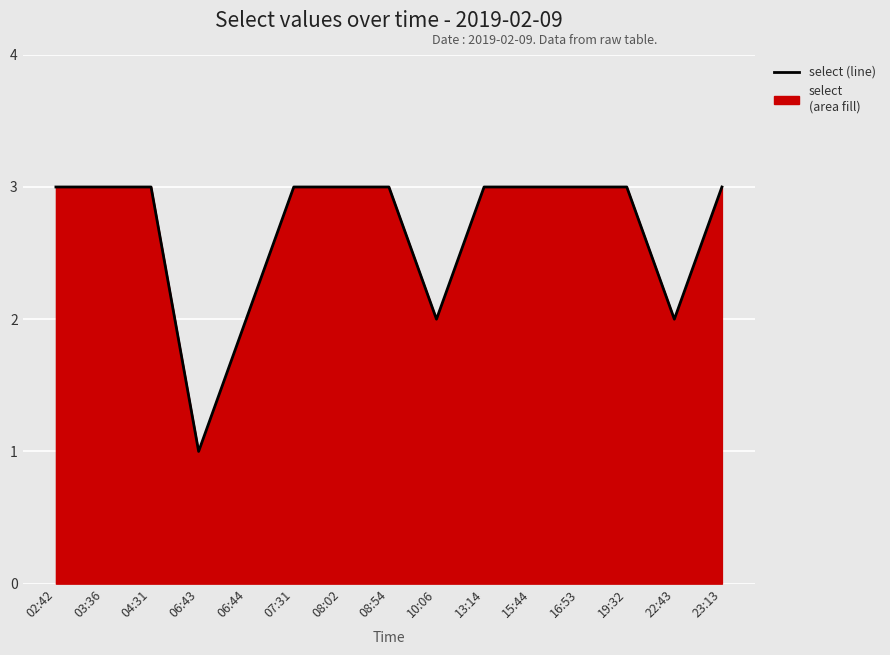

What is the average value?

3